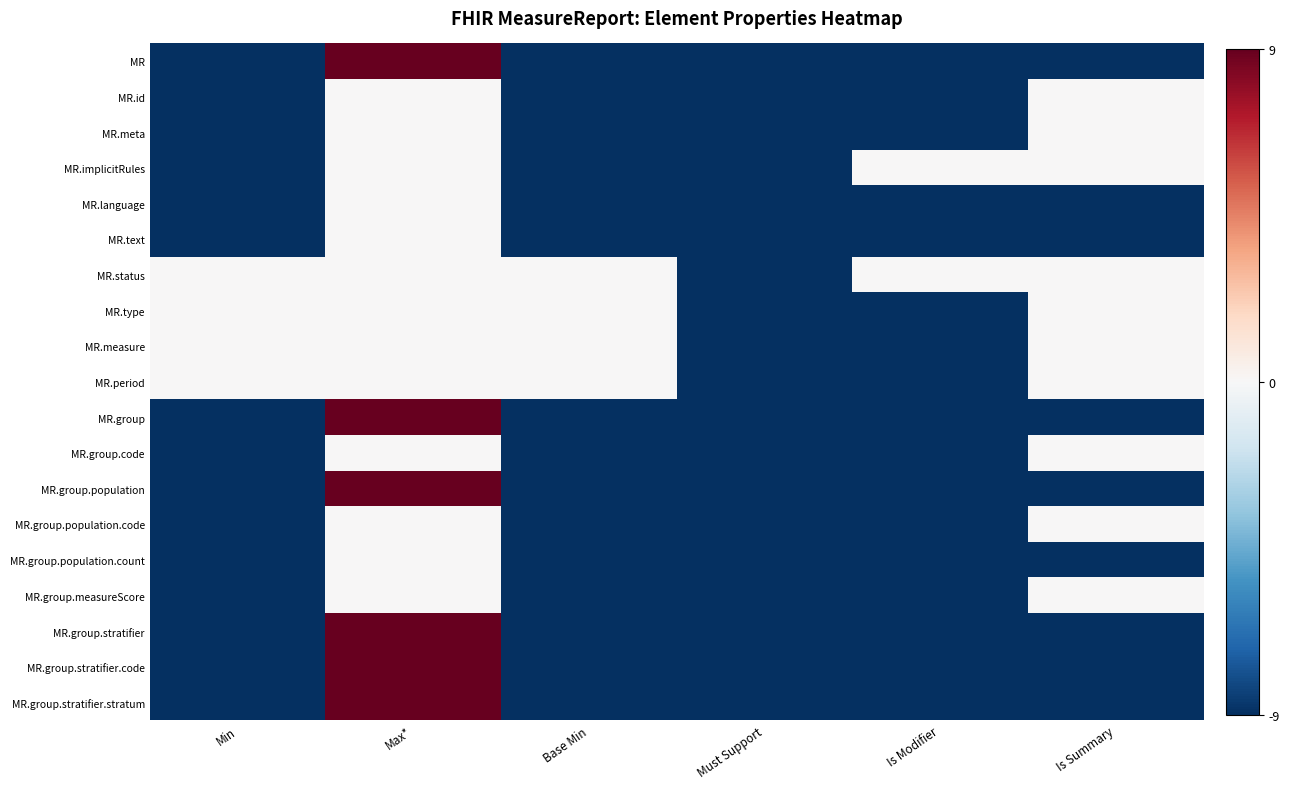

At which category does the chart reach its minimum across all series?

Min